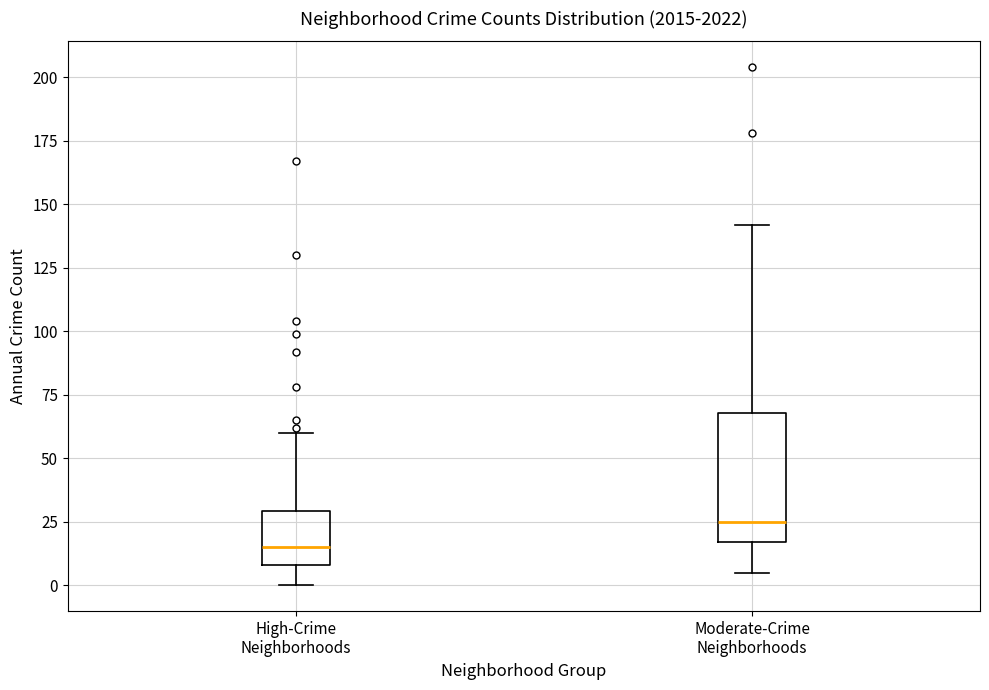

Where does the upper whisker of the box for High-Crime Neighborhoods end on the y-axis? The values are not printed on the chart, so give them approximately, as read against the axis.

60